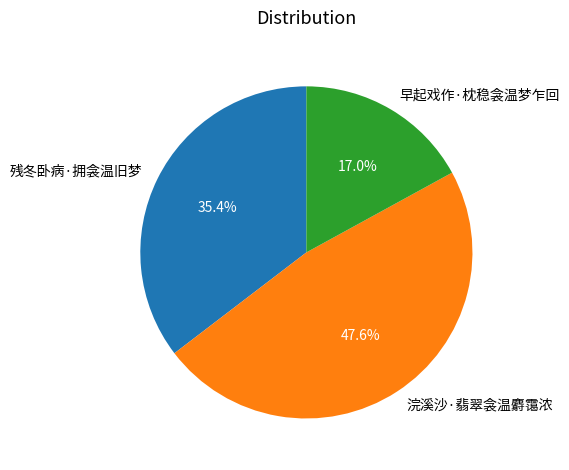

Which category has the smallest portion of the pie?

早起戏作·枕稳衾温梦乍回